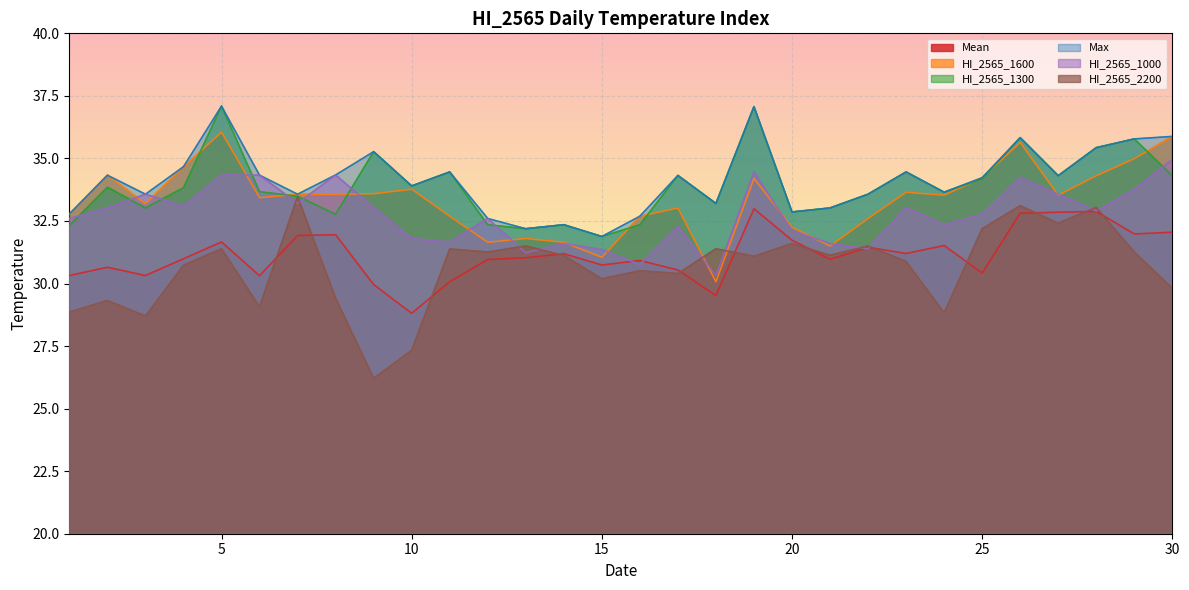

Where is the first local minimum for HI_2565_2200?

3